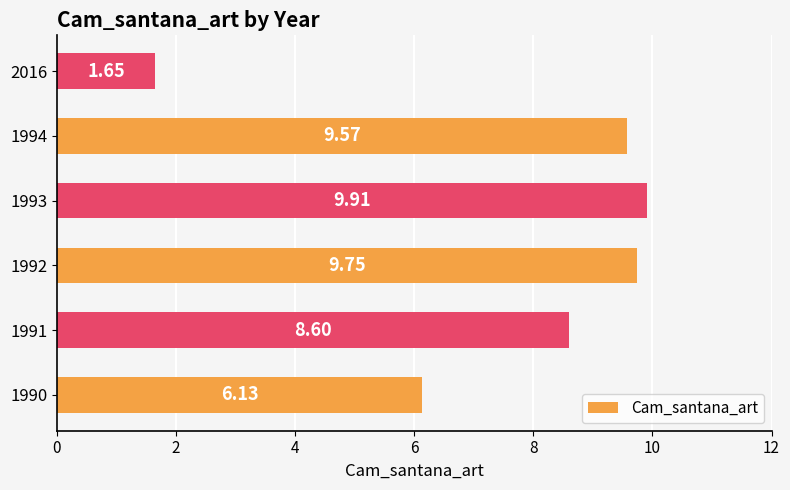

Which category has the highest value across all series?

1993